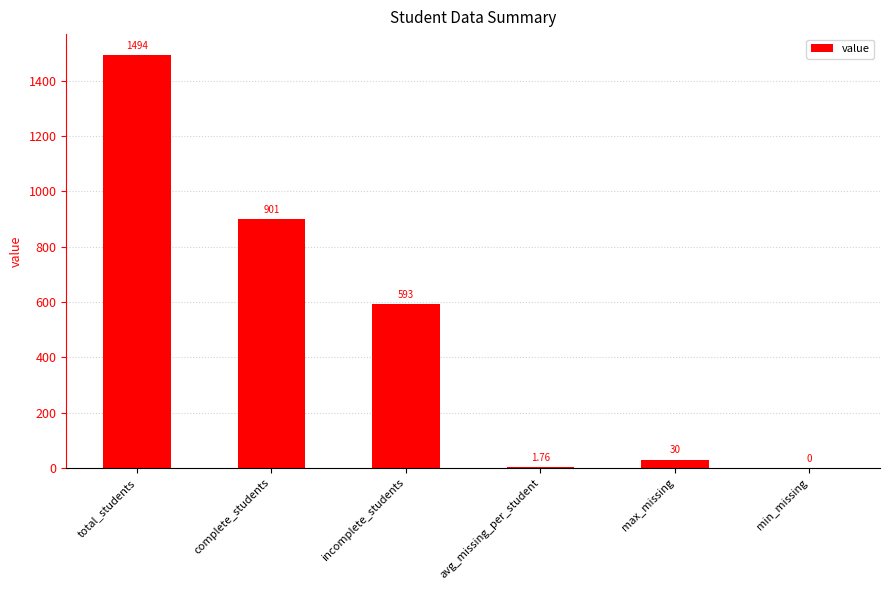

Which category has the highest value across all series?

total_students